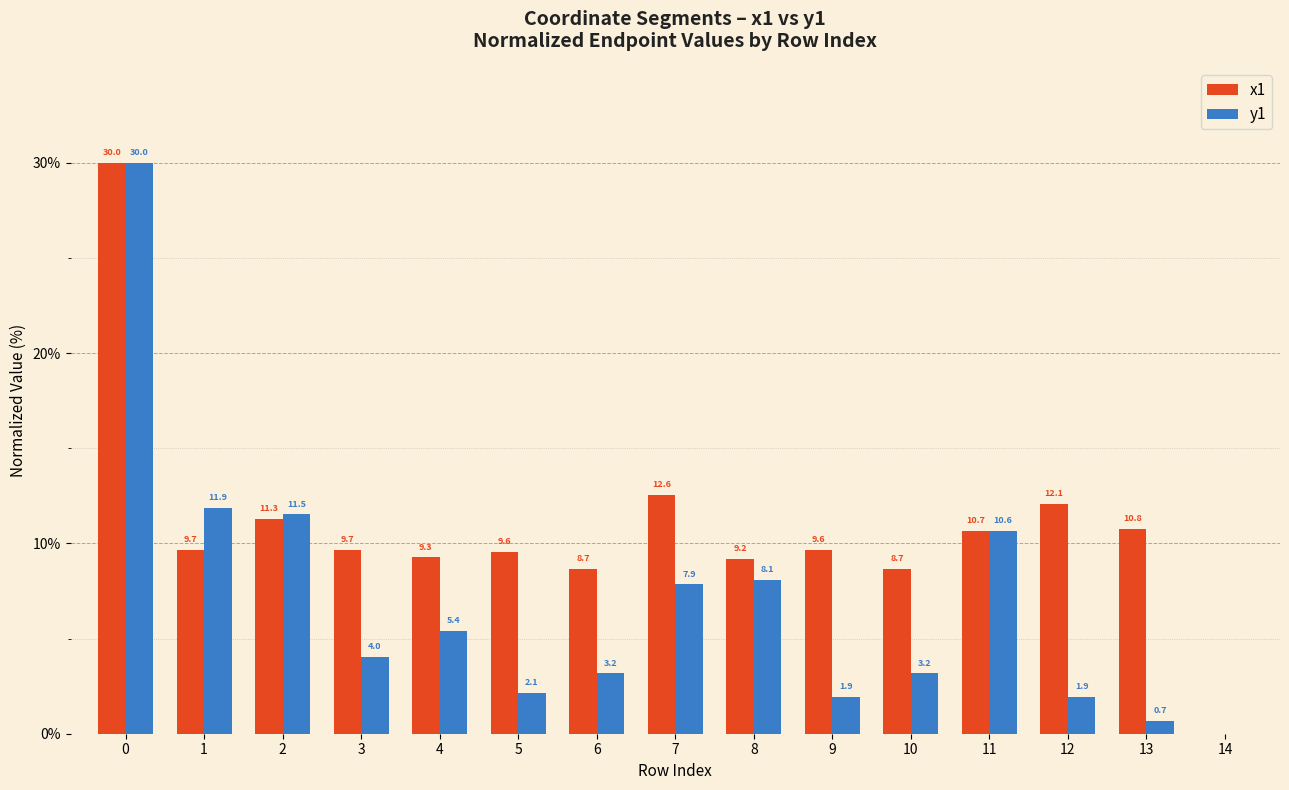

Which series has the largest total across all categories?

x1